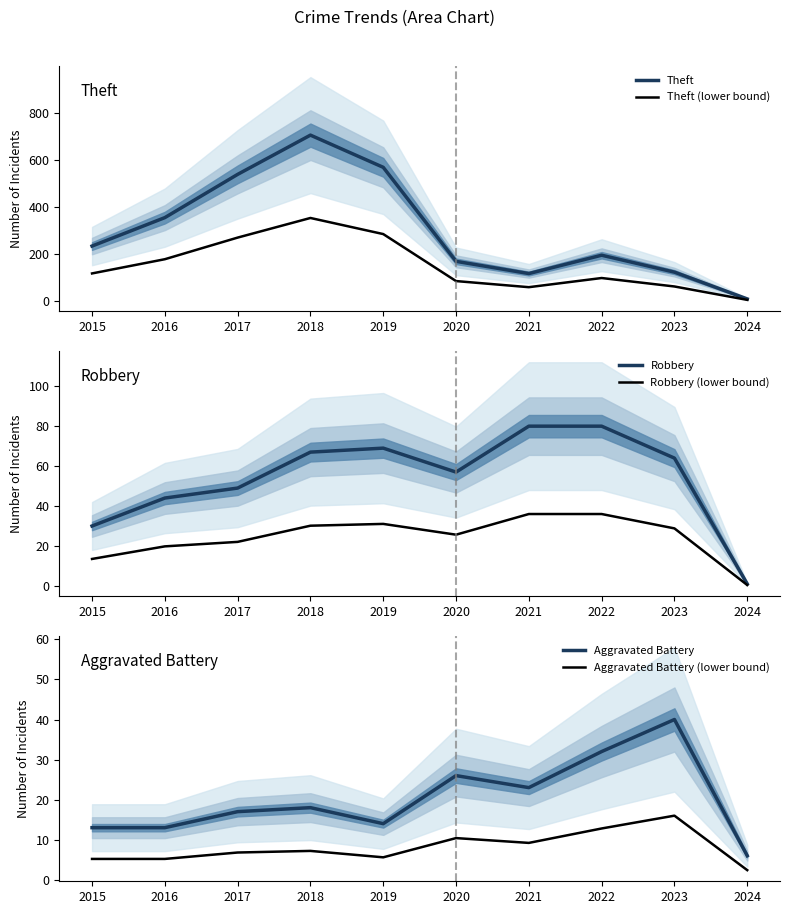

Which series has the largest range (max minus min)?

Theft